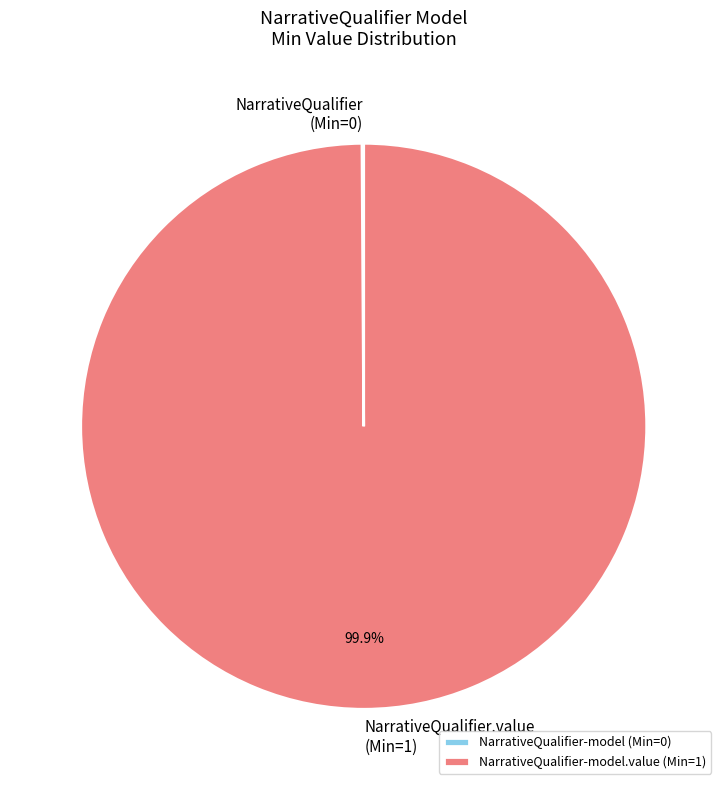

Is NarrativeQualifier.value (Min=1) the majority of the pie?

Yes